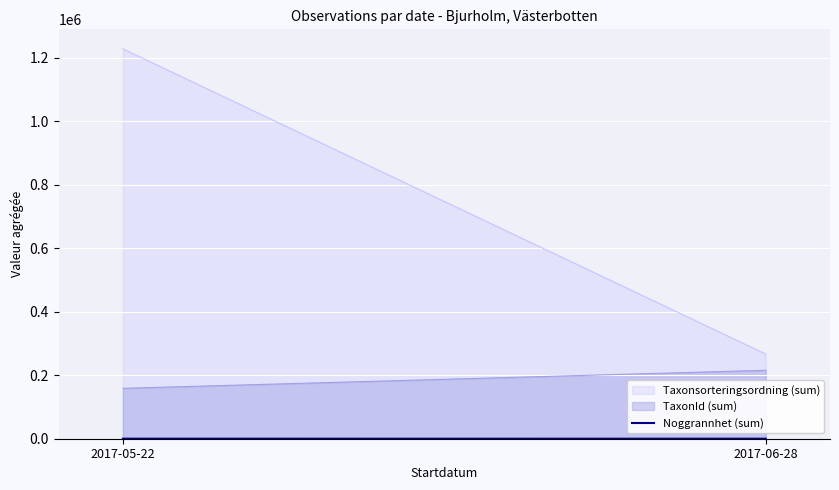

Is it true that the value at 2017-05-22 is 160?

True